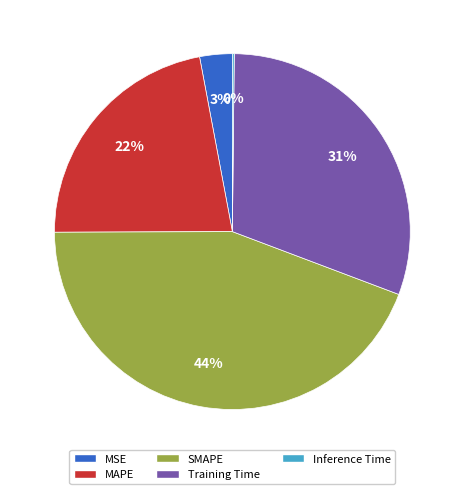

Which has a higher value, SMAPE or MSE?

SMAPE